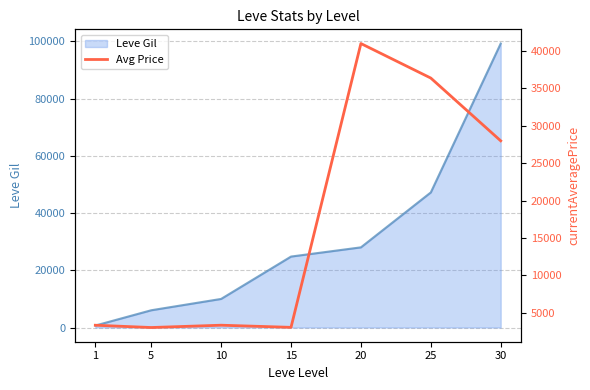

Which has a higher value, 25 or 5?

25